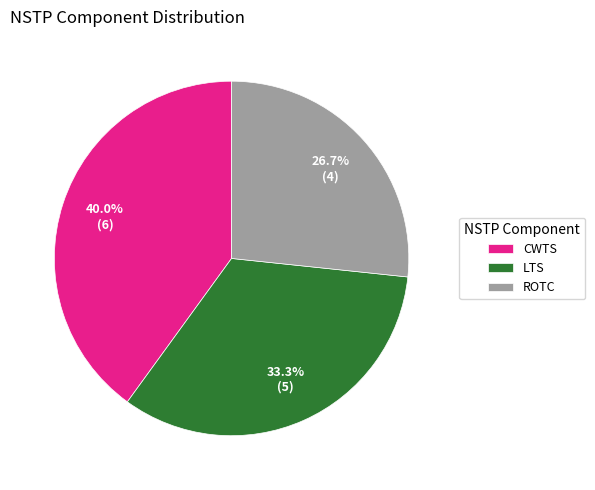

Does any single category account for the majority?

No